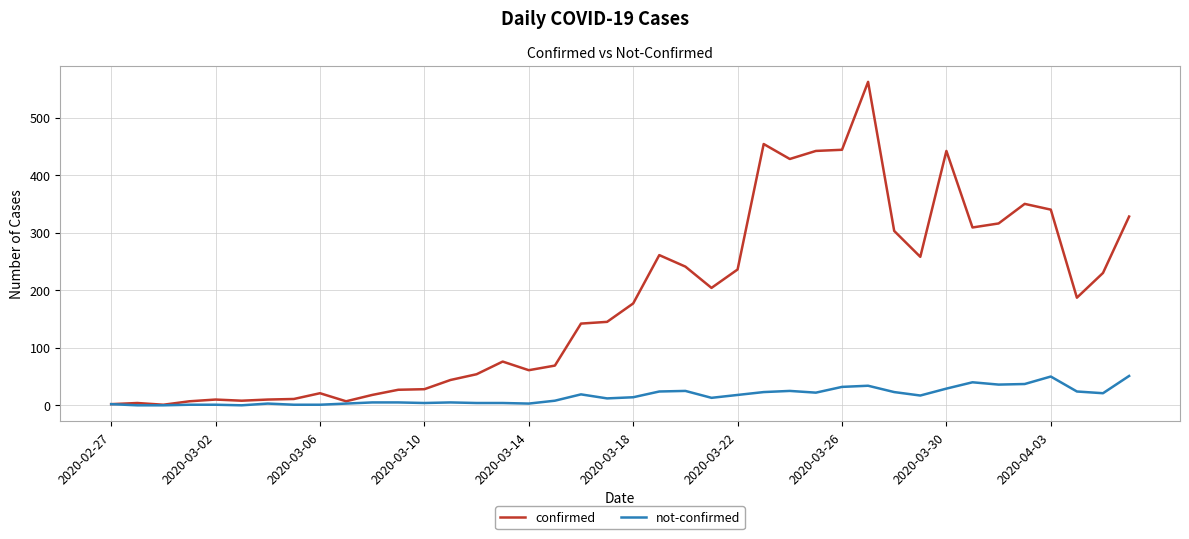

What is the greatest value displayed?

562